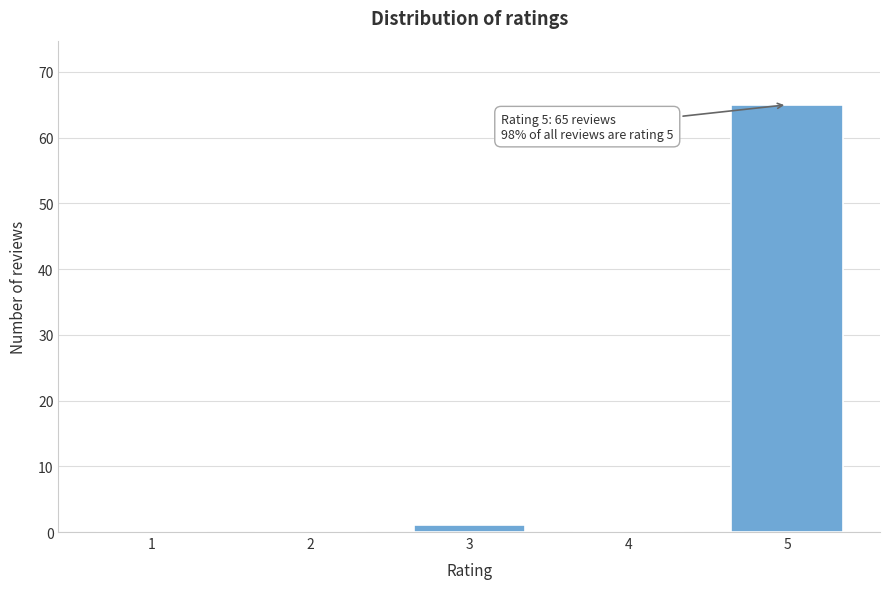

Reading left to right, what are all the values shown in this chart?

1=0	2=0	3=1	4=0	5=65